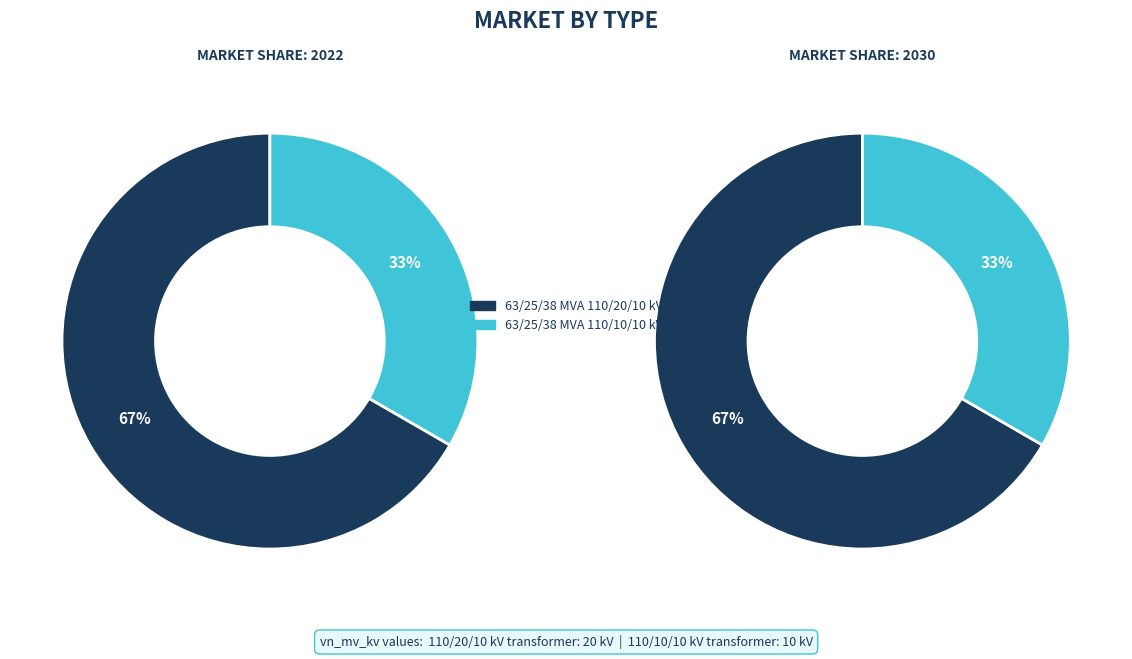

Which slice is the largest?

63/25/38 MVA 110/20/10 kV